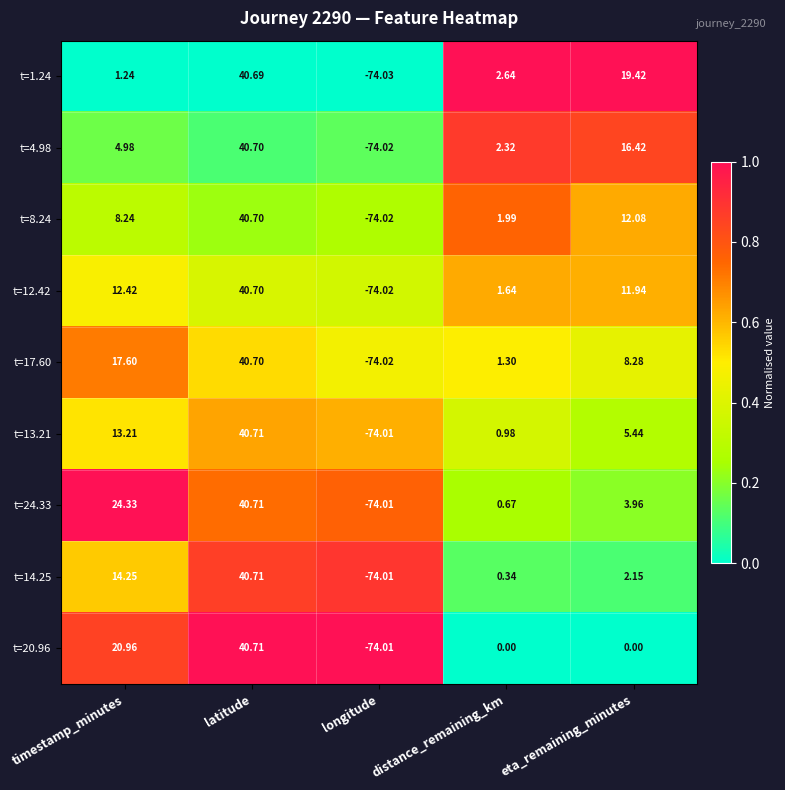

Which label corresponds to the smallest value in the chart?

longitude